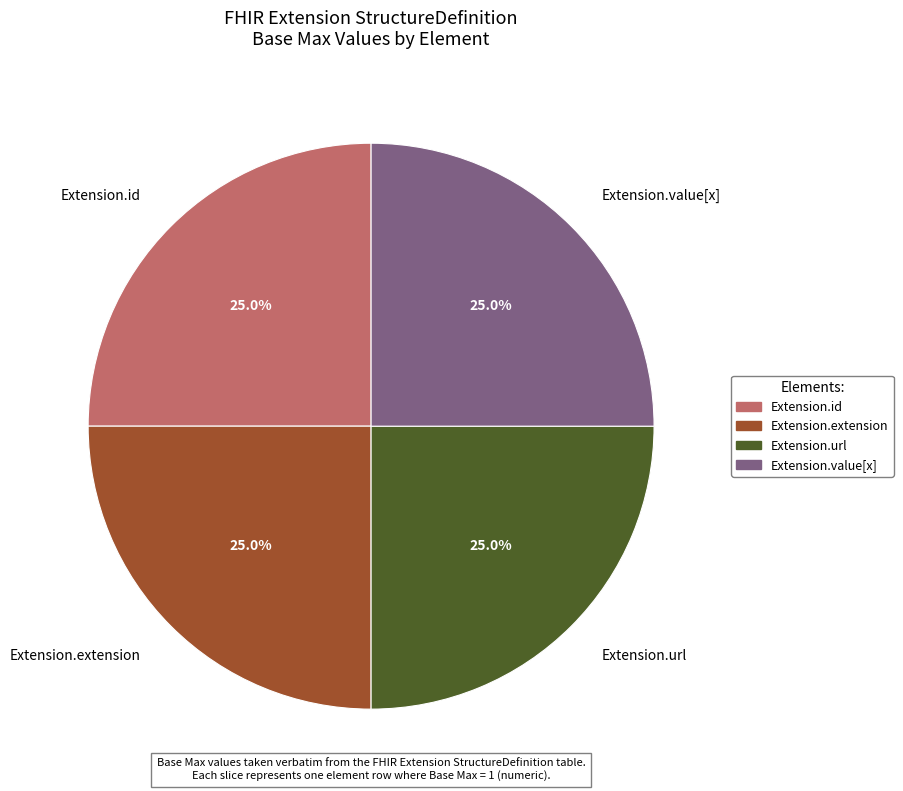

What percentage is NOT represented by Extension.extension?

75.0%